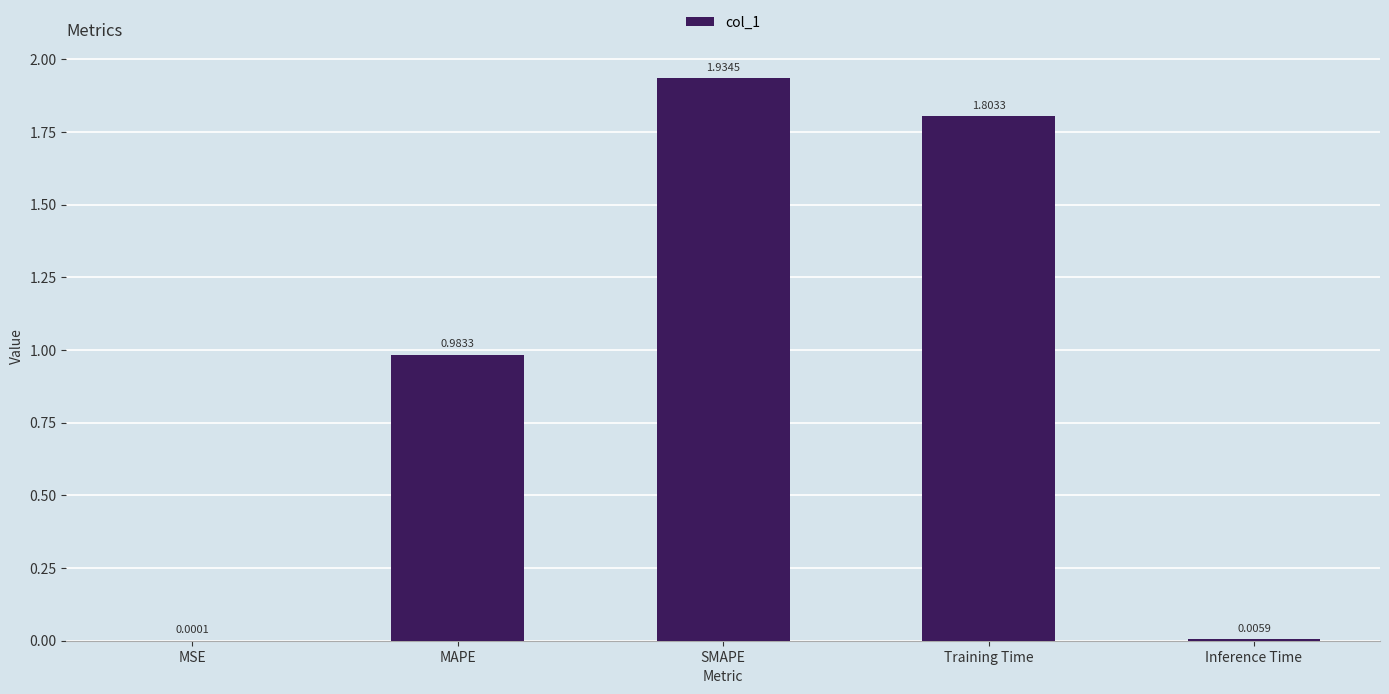

Which label corresponds to the largest value in the chart?

SMAPE